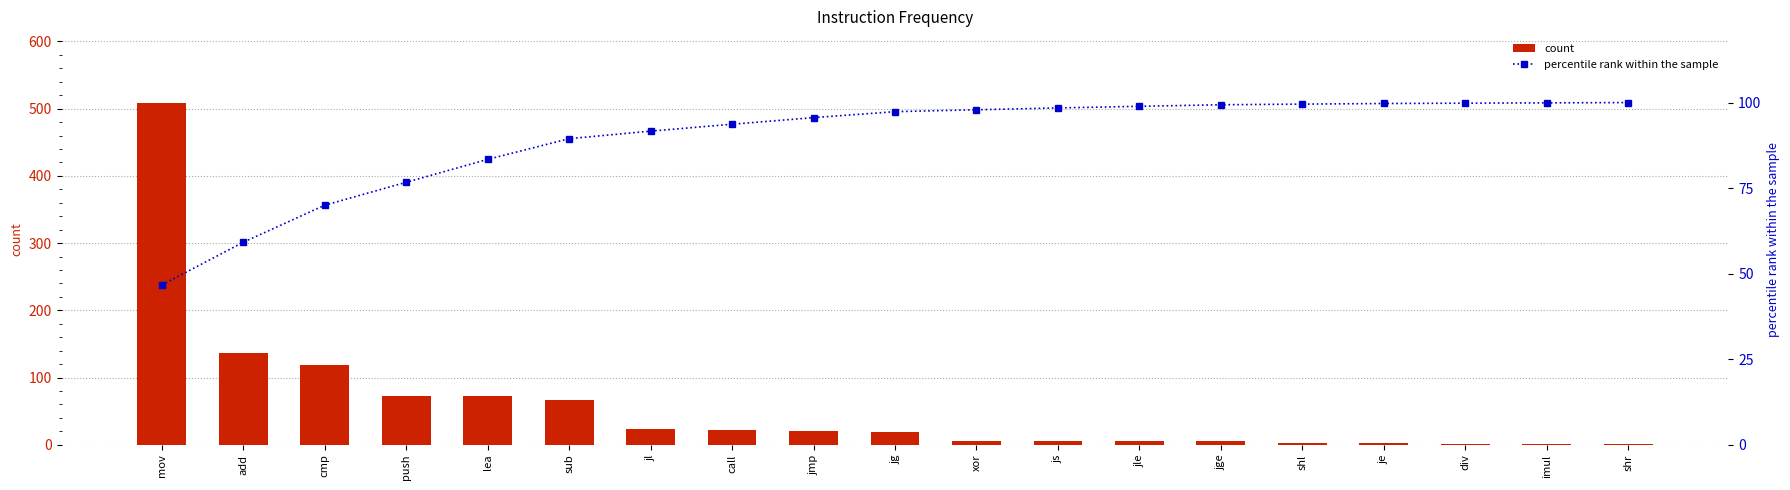

Is the value of count at imul greater than the value of percentile rank within the sample at shl?

No